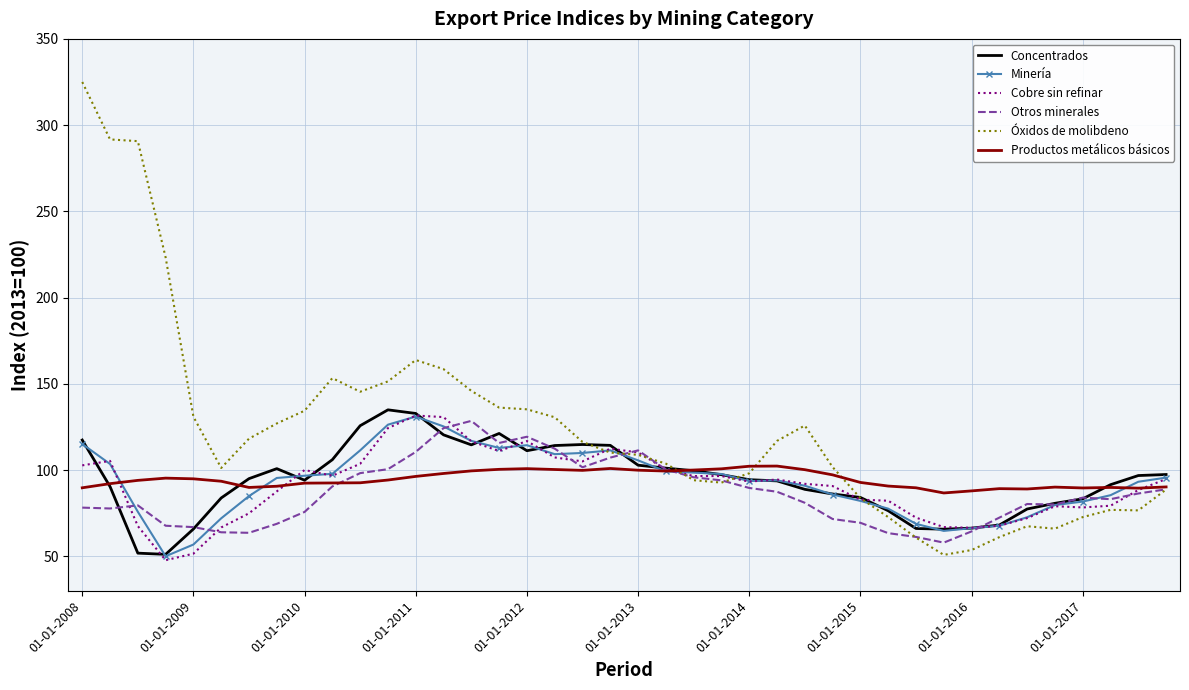

Which series has the widest spread of values?

Óxidos de molibdeno